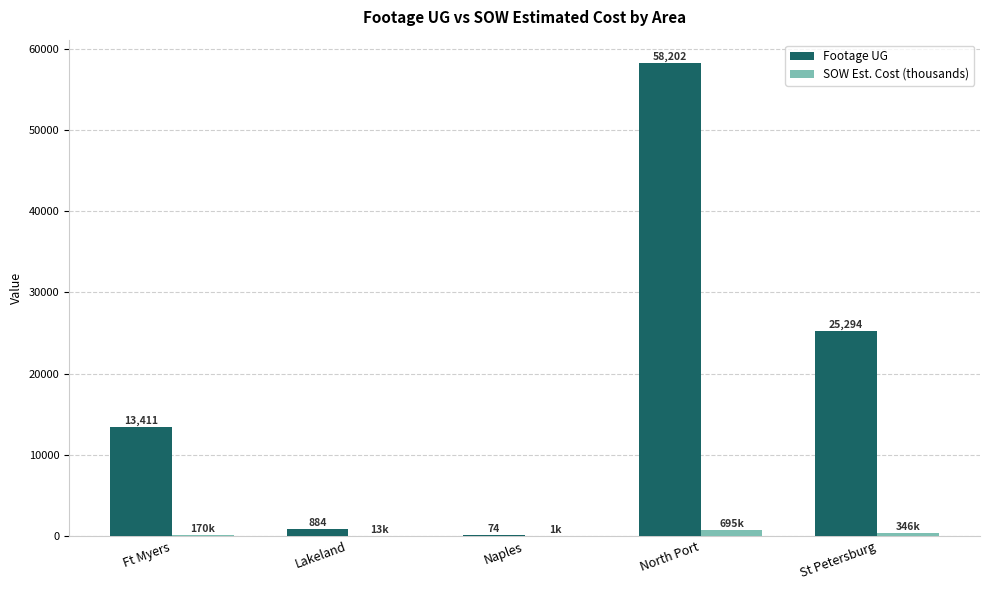

What is the sum of all Footage UG values?

97865.0